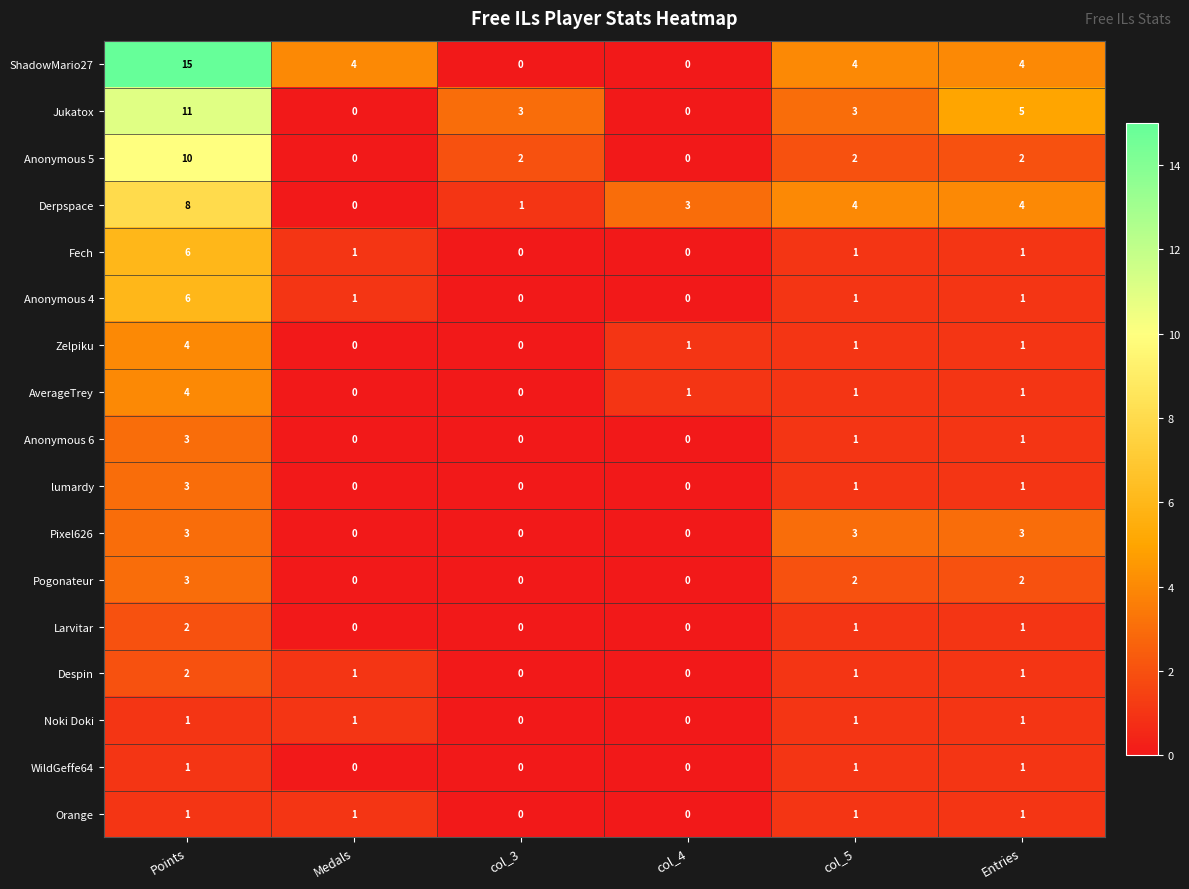

Between col_3 and Entries, which series saw the biggest shift?

ShadowMario27